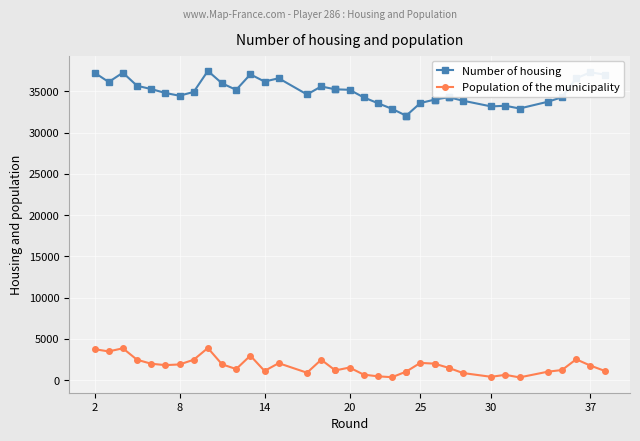

True or false: Number of housing and Population of the municipality intersect in this chart.

False